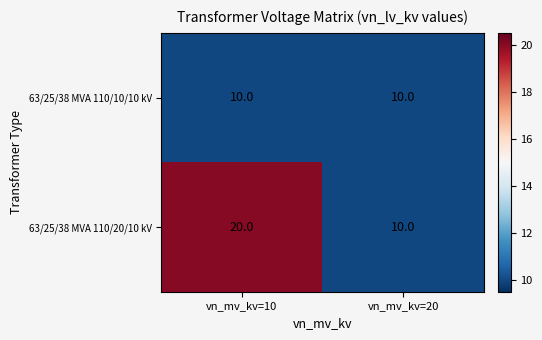

Reading right to left, transcribe all the data shown in this chart.

63/25/38 MVA 110/10/10 kV: vn_mv_kv=20=10	vn_mv_kv=10=10
63/25/38 MVA 110/20/10 kV: vn_mv_kv=20=10	vn_mv_kv=10=20